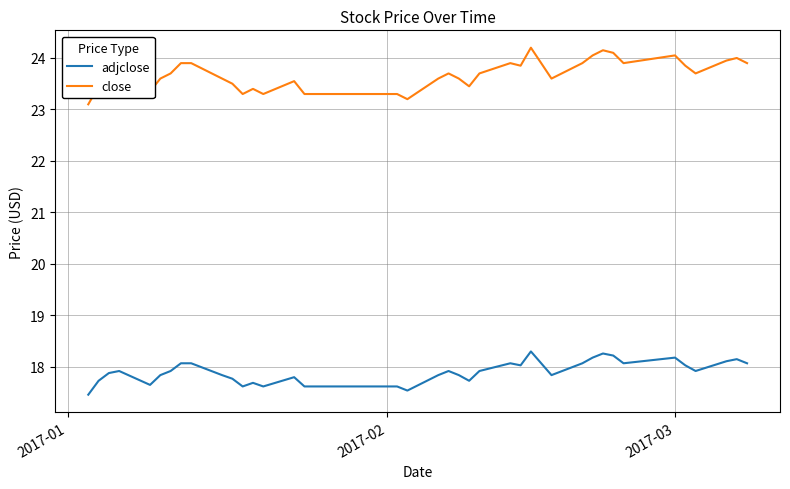

What is the minimum value for adjclose?

17.5